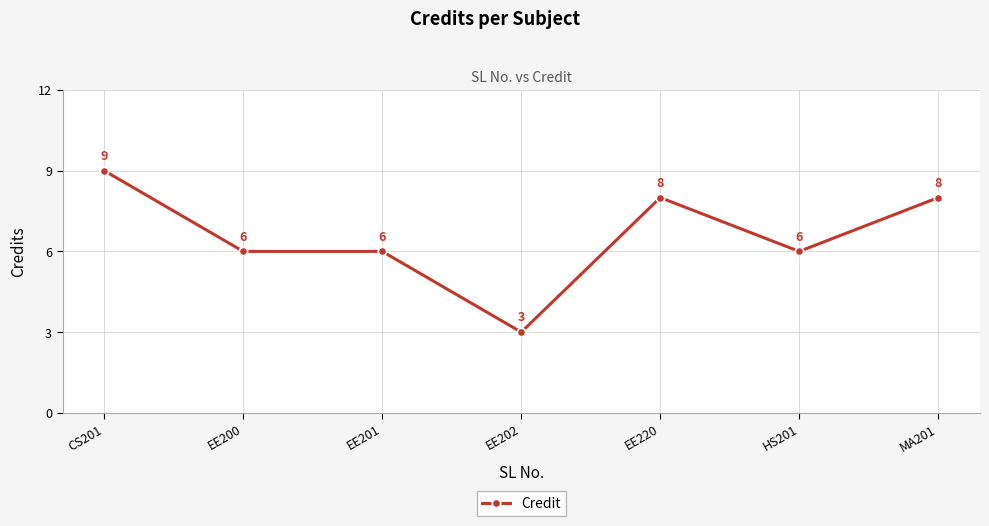

How many values are below 6?

1